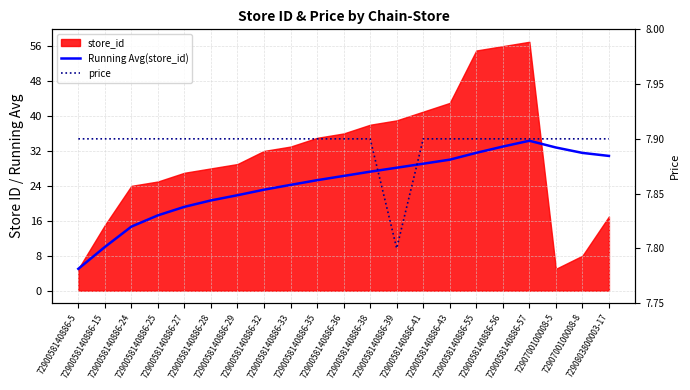

Which has a higher value, 7290058140886-32 or 7290058140886-33?

7290058140886-33